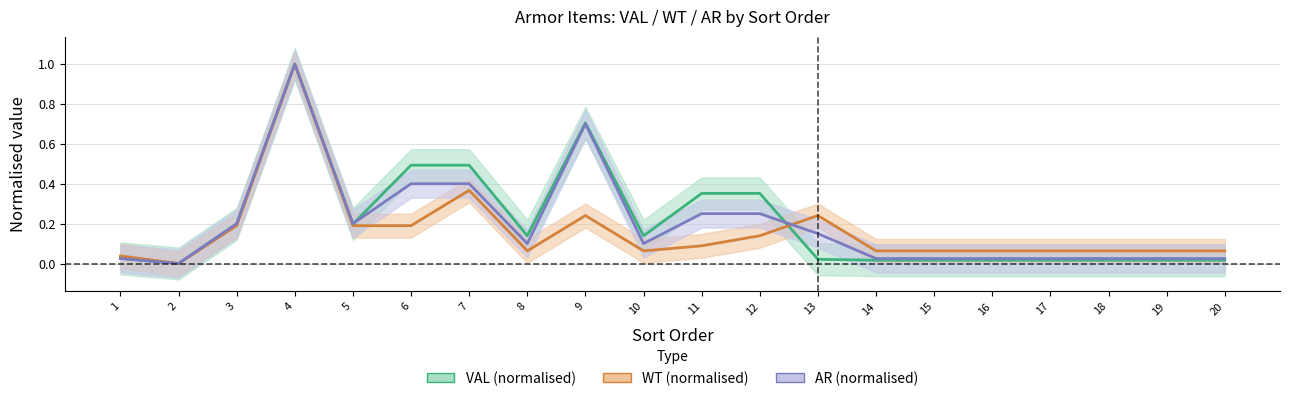

The AR series shows 0.0 at 14. True or false?

False